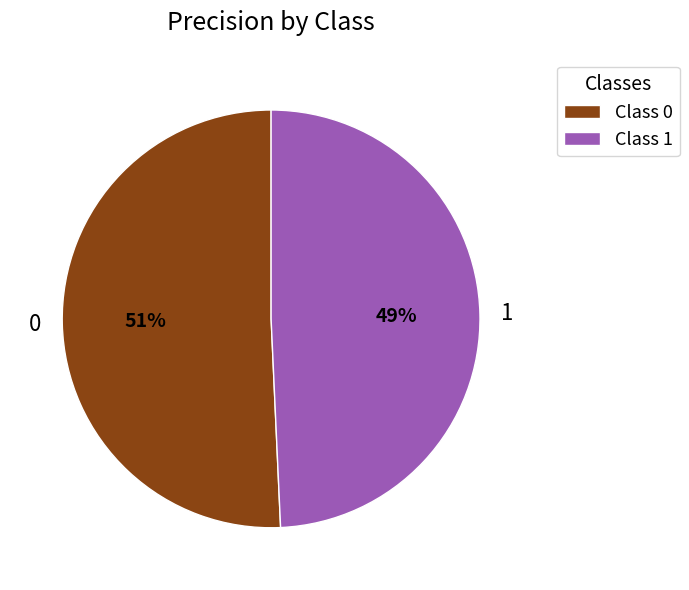

To the nearest percent, what is the average slice percentage?

50%